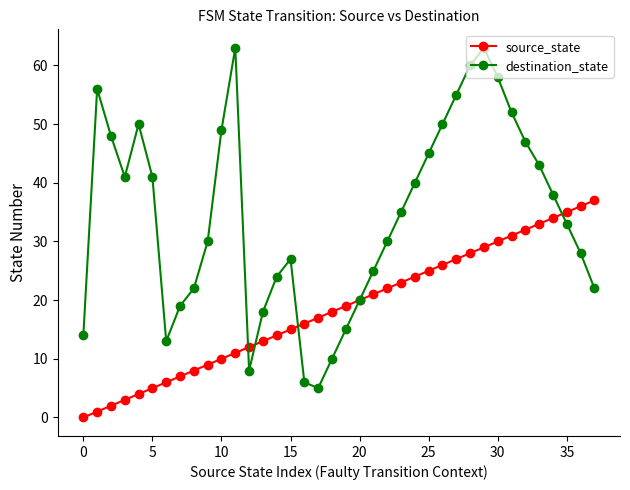

Which series has the largest total across all categories?

destination_state